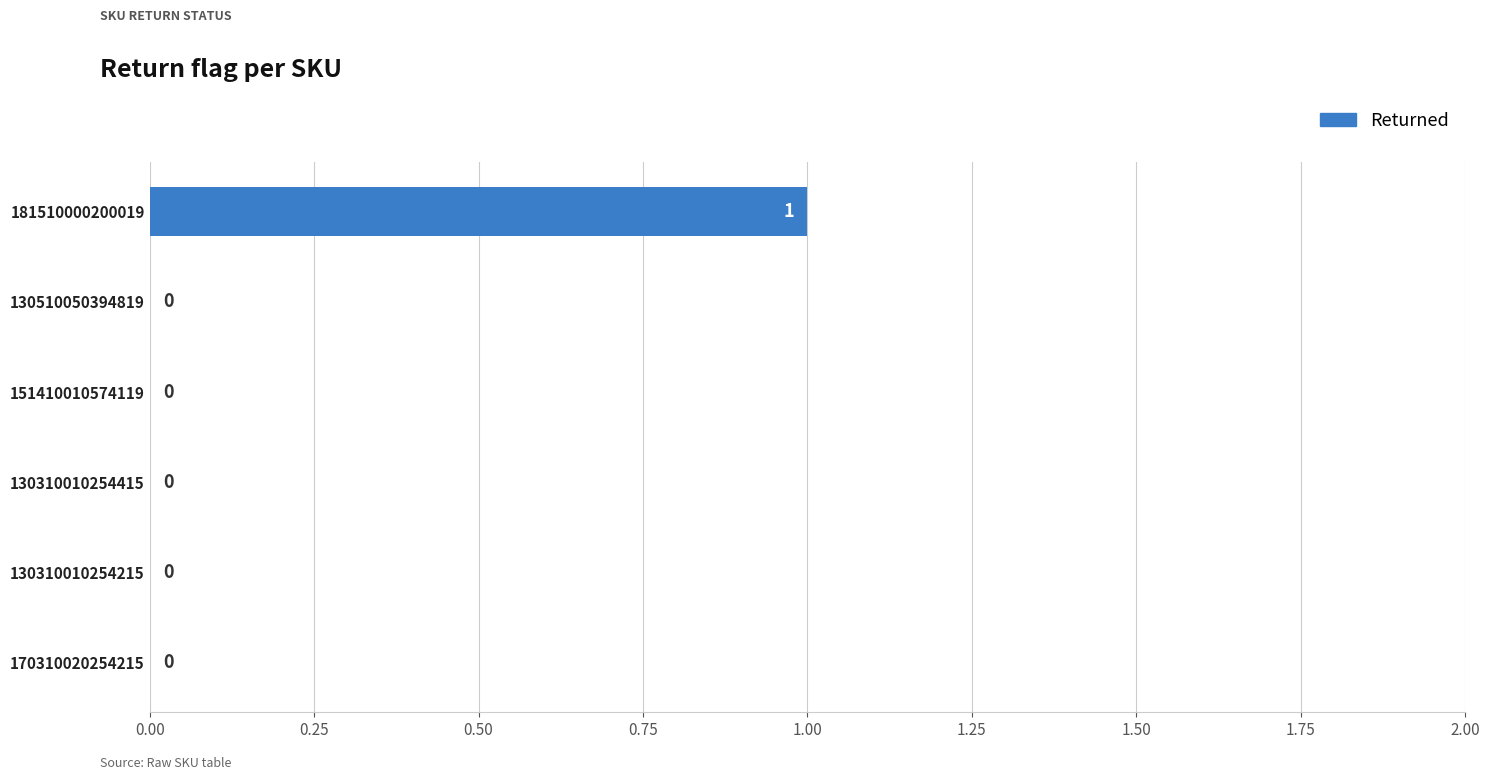

Is it true that the value at 170310020254215 is 0?

True